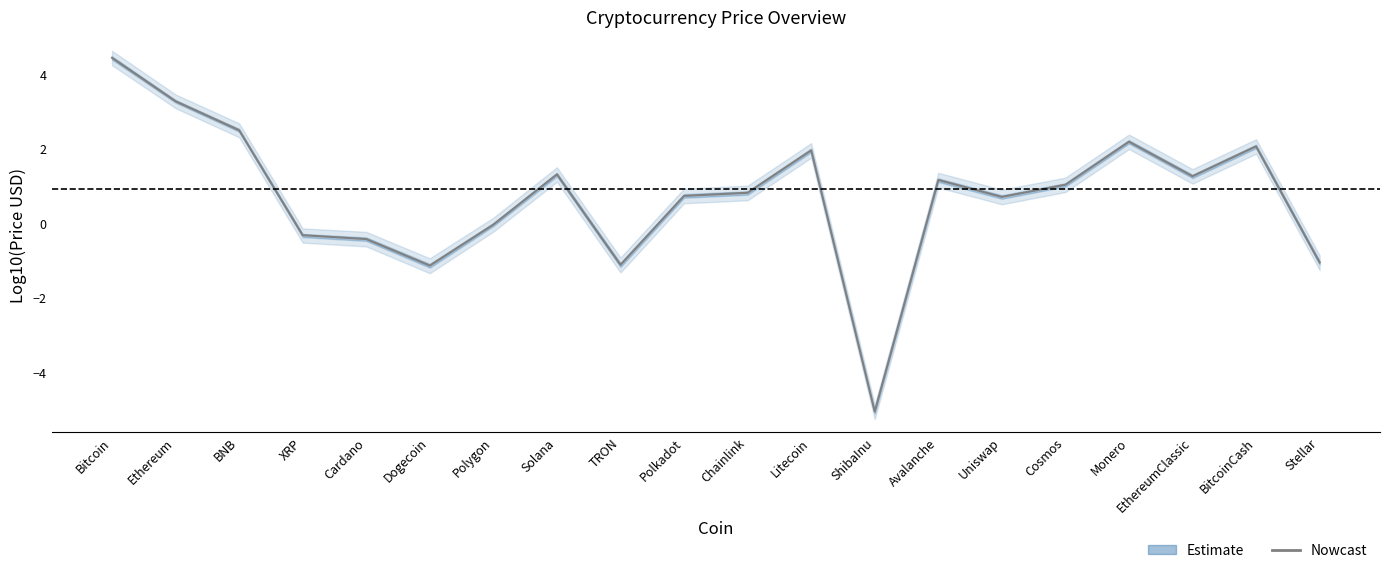

The value at Dogecoin is -0.6. True or false?

False